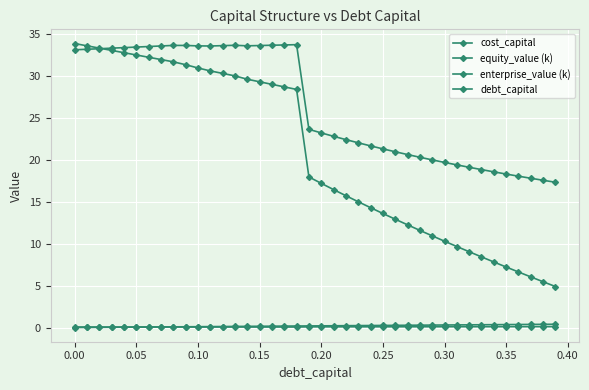

Count the number of categories in the chart.

40